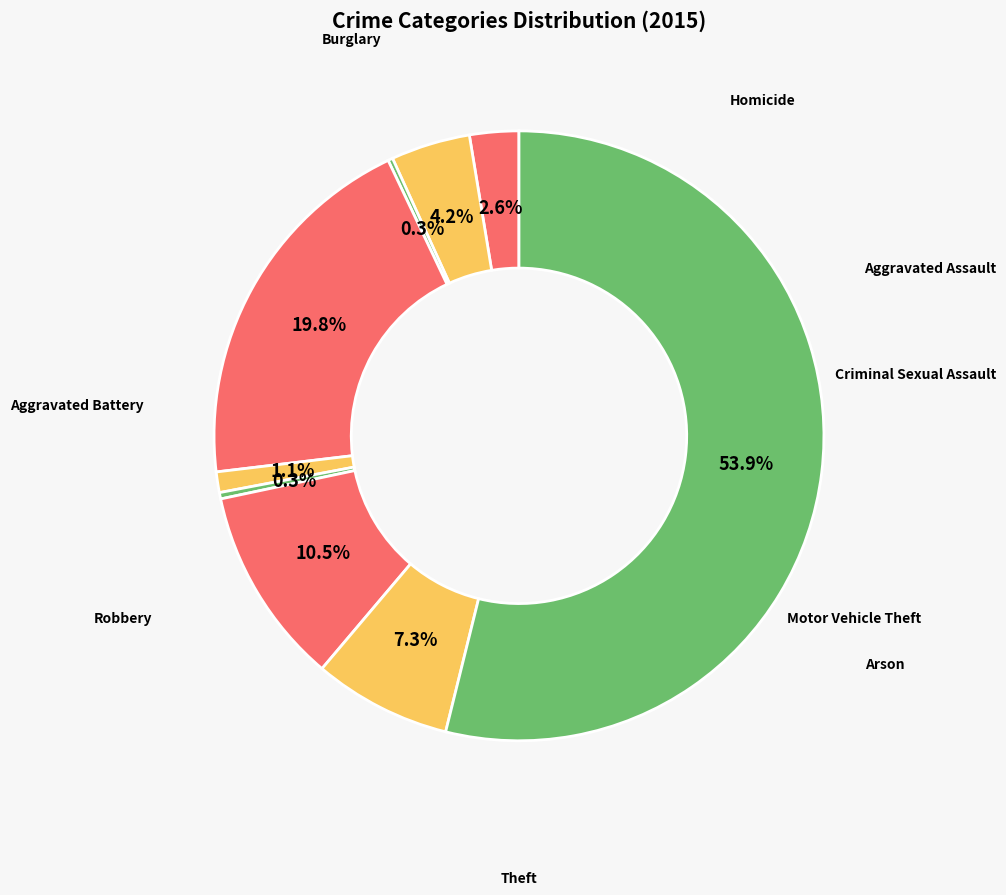

To the nearest percent, what is the average slice percentage?

11%